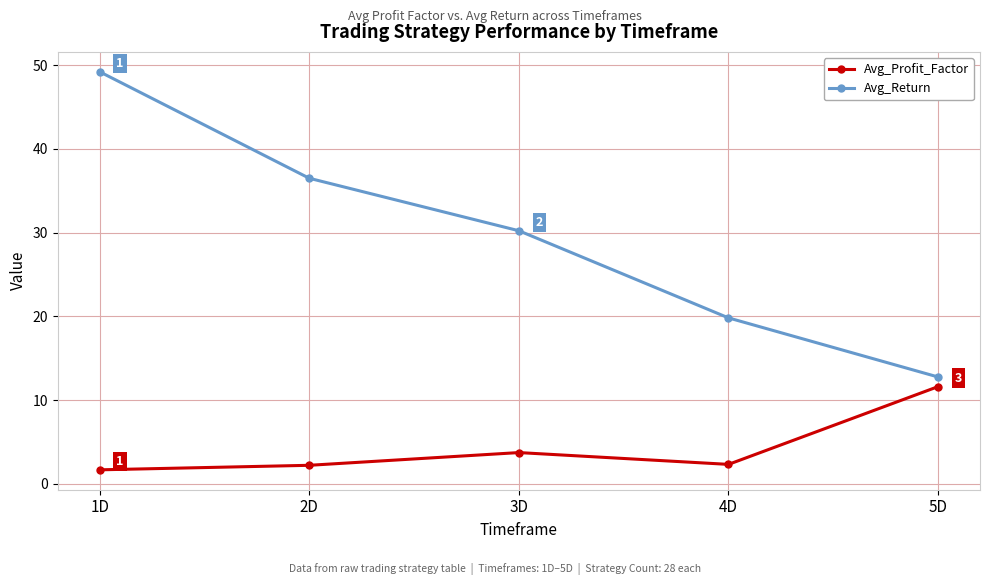

True or false: Avg_Return and Avg_Profit_Factor cross at least once.

False